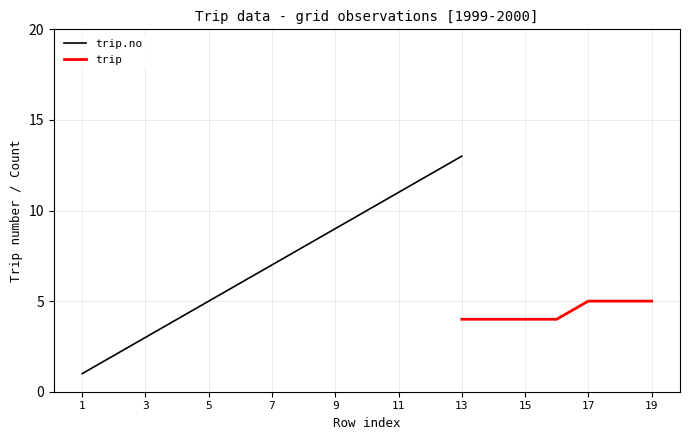

True or false: trip.no and trip cross at least once.

False